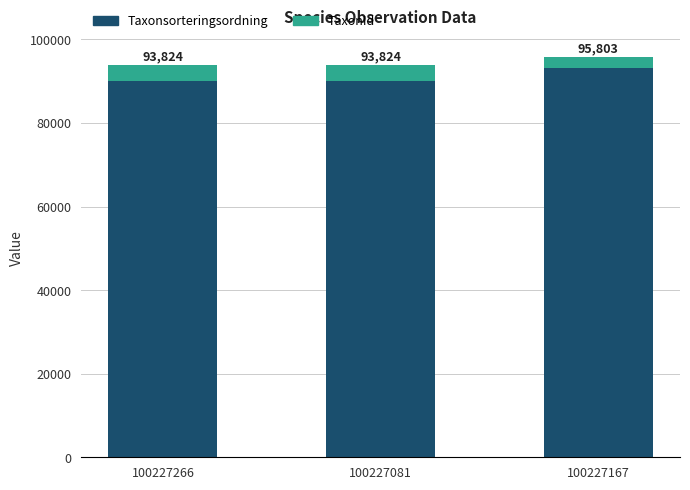

Are the bars horizontal?

No